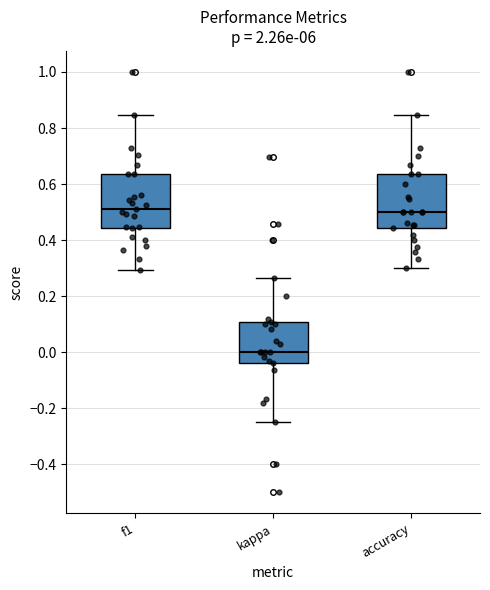

Reading left to right, read every box against the y-axis: the position of its median line, the range the box covers, and the ends of its whiskers. The values are not printed on the chart, so give them approximately, as read against the axis.

f1: median 0.52, box 0.44 to 0.64, whiskers 0.30 to 0.84
kappa: median 0.00, box -0.04 to 0.10, whiskers -0.24 to 0.26
accuracy: median 0.50, box 0.44 to 0.64, whiskers 0.30 to 0.84